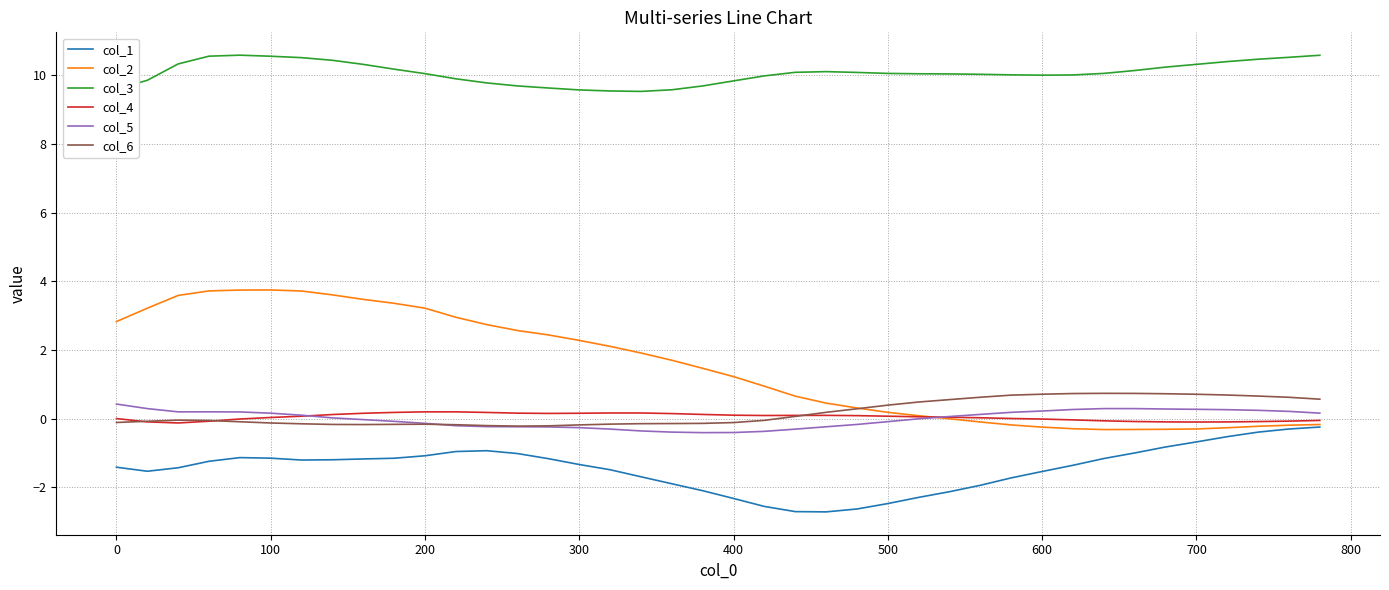

What is the lowest value of the col_4 series?

-0.1